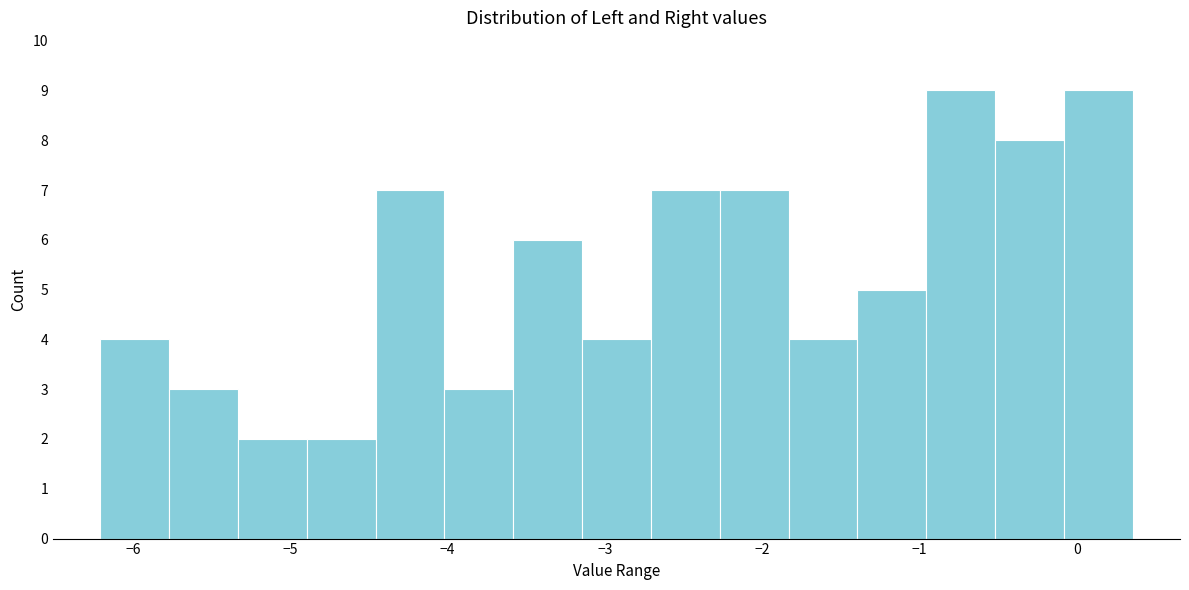

Reading left to right, list every bar in this chart as the range it spans on the x-axis followed by its height. Neither the bar edges nor the heights are printed on the chart, so give them approximately, as read against the axes.

-6.2 to -5.8: 4
-5.8 to -5.3: 3
-5.3 to -4.9: 2
-4.9 to -4.5: 2
-4.5 to -4.0: 7
-4.0 to -3.6: 3
-3.6 to -3.1: 6
-3.1 to -2.7: 4
-2.7 to -2.3: 7
-2.3 to -1.8: 7
-1.8 to -1.4: 4
-1.4 to -1.0: 5
-1.0 to -0.5: 9
-0.5 to -0.1: 8
-0.1 to 0.4: 9